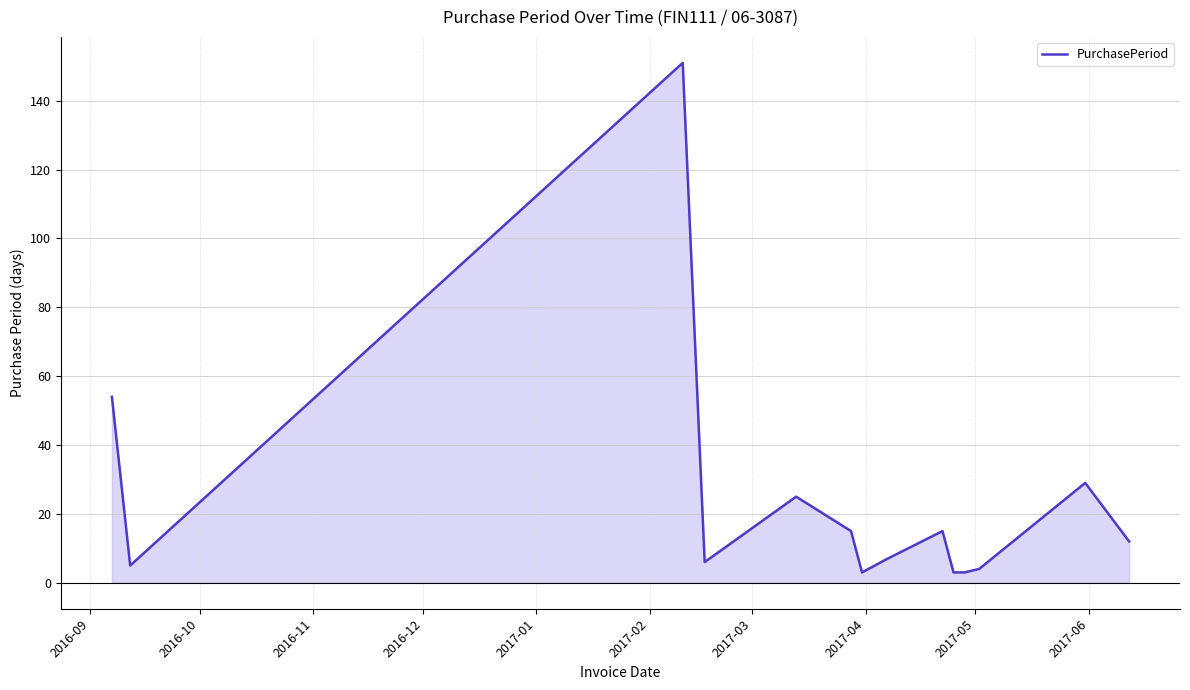

What is the minimum value shown in the chart?

3